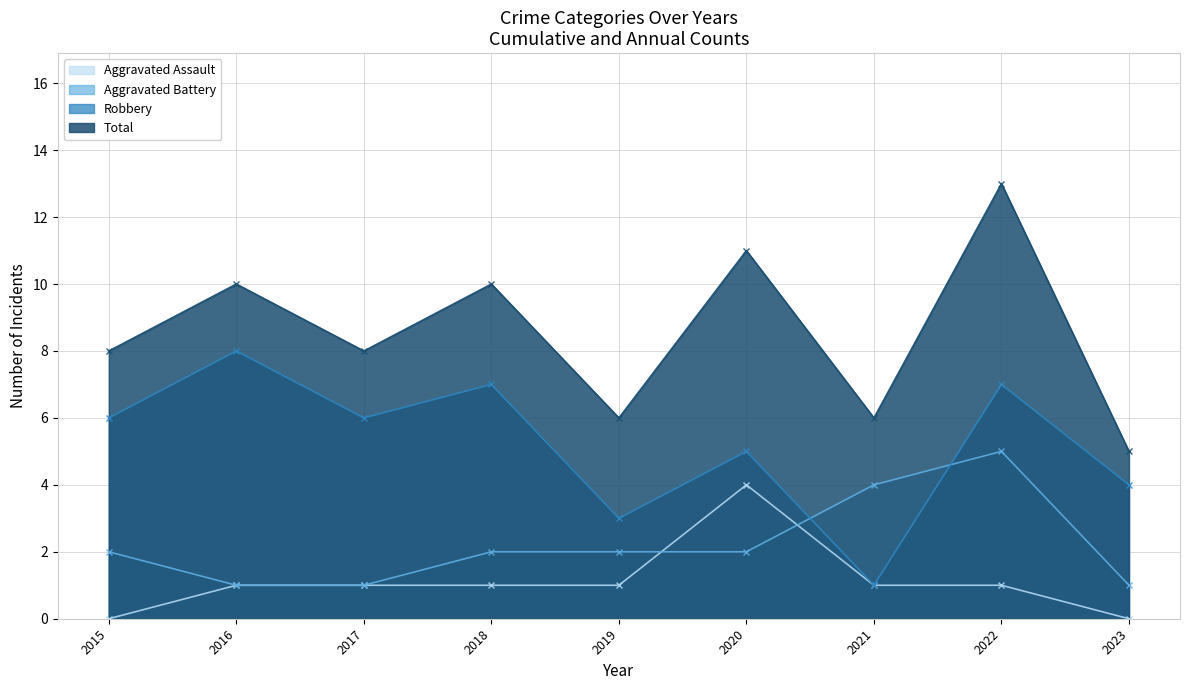

The value of Robbery at 2023 is 4. True or false?

True